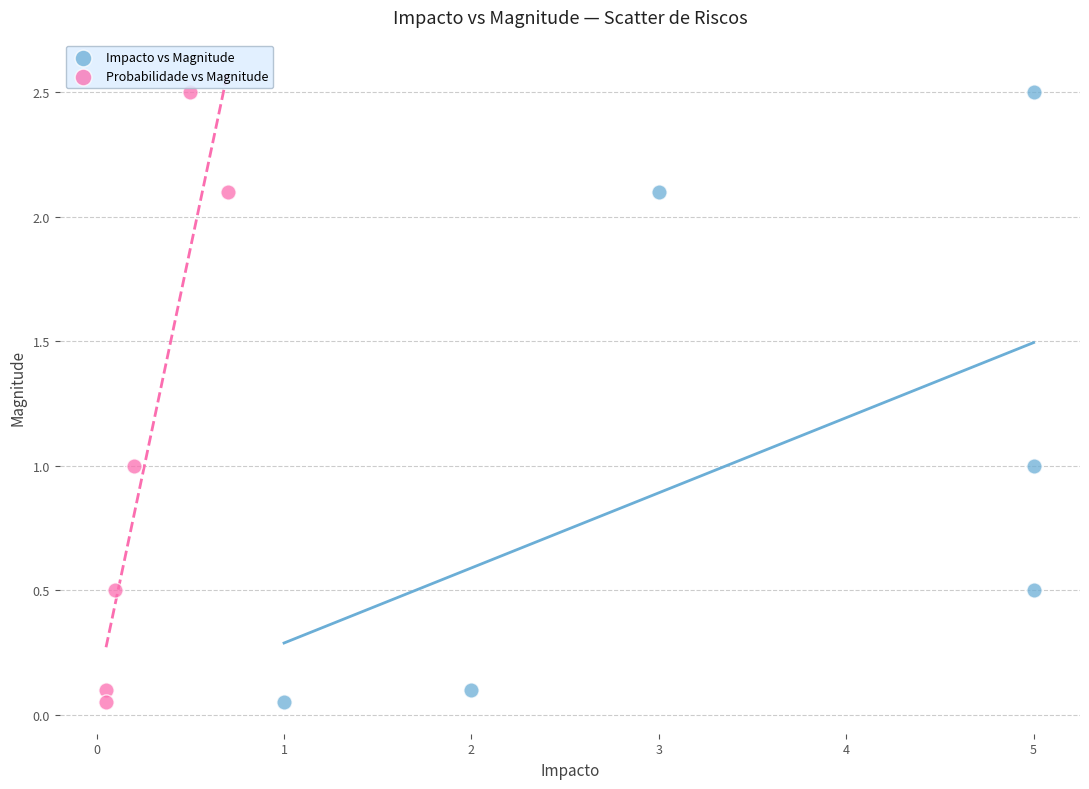

What are all the series names shown in the legend?

Impacto vs Magnitude, Probabilidade vs Magnitude